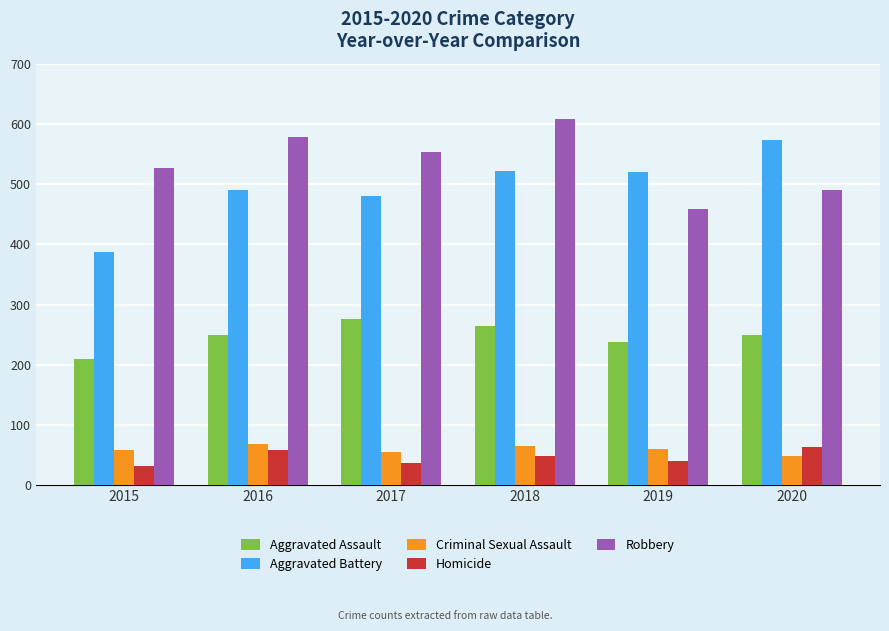

What is the value of the Criminal Sexual Assault bar at the 3rd from the left?

55